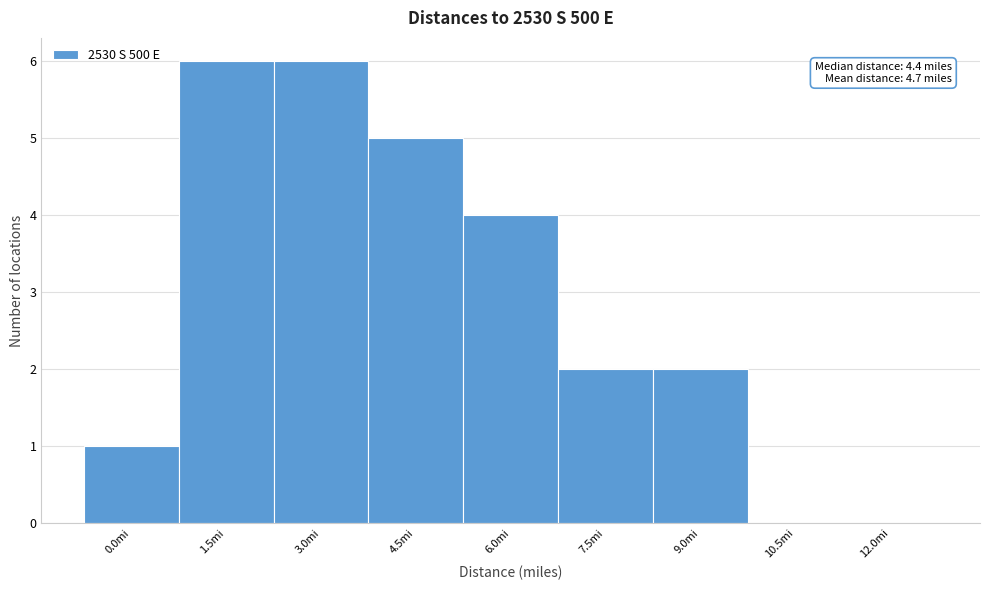

Reading right to left, extract all data points from this chart.

12.0mi=0	10.5mi=0	9.0mi=2	7.5mi=2	6.0mi=4	4.5mi=5	3.0mi=6	1.5mi=6	0.0mi=1